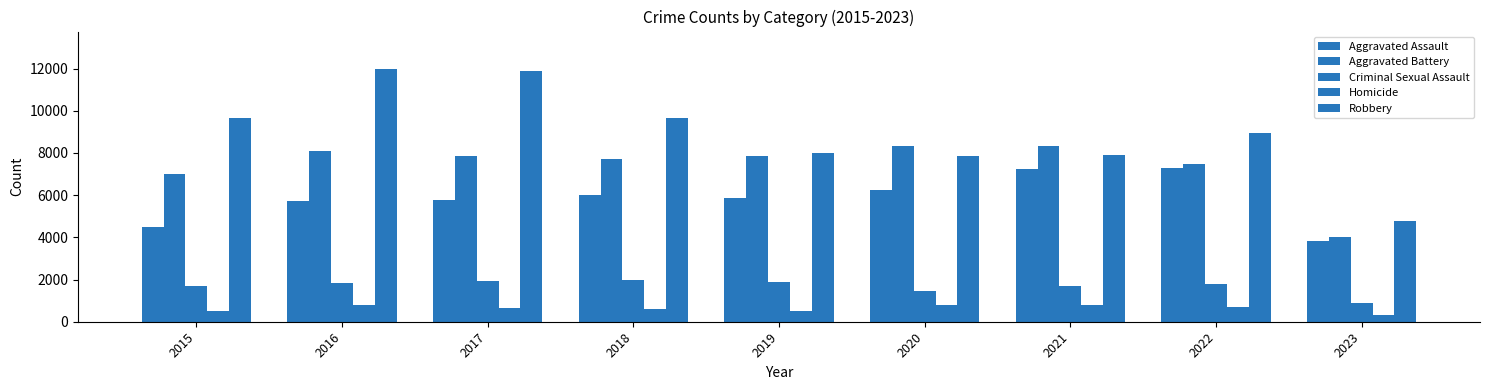

The value of Homicide at 2020 is 787. True or false?

True